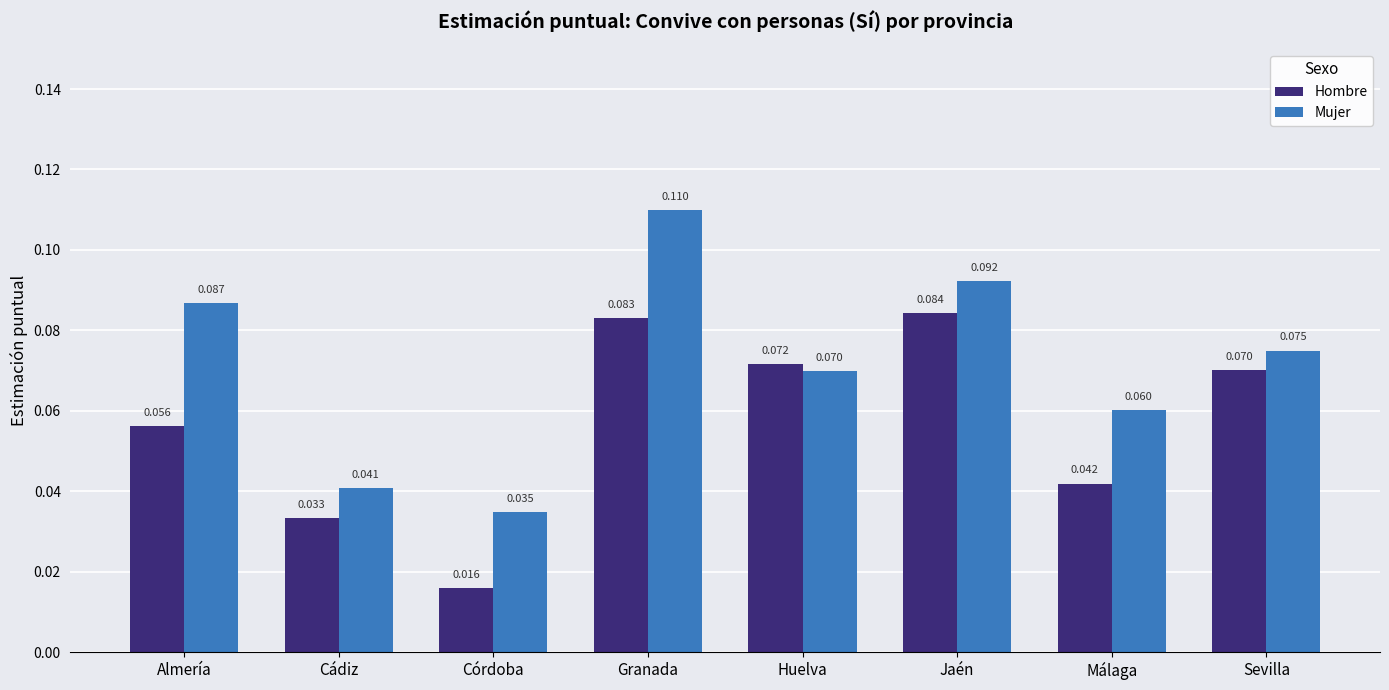

How many data points does each series have?

8